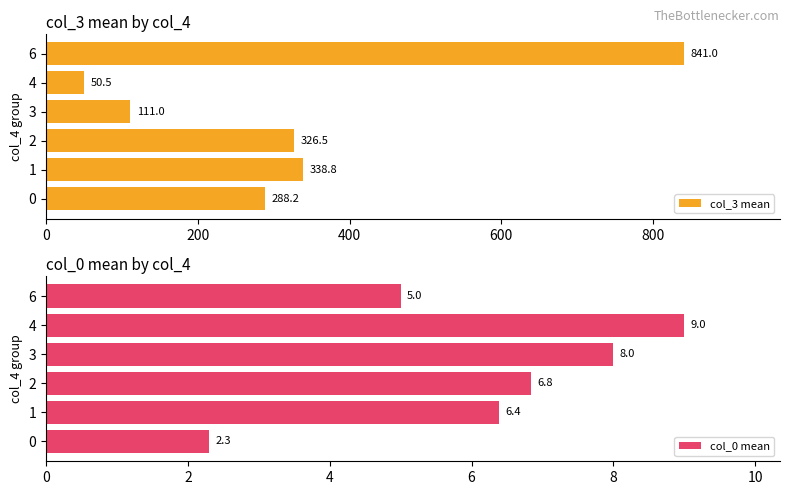

The value of col_3 mean at 4 is 13.4. True or false?

False